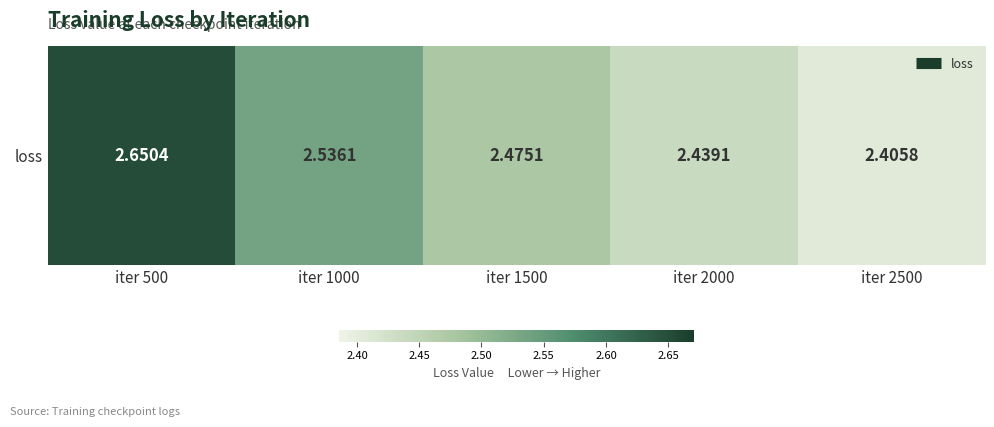

True or false: the data shows 0.8 at iter 2000.

False